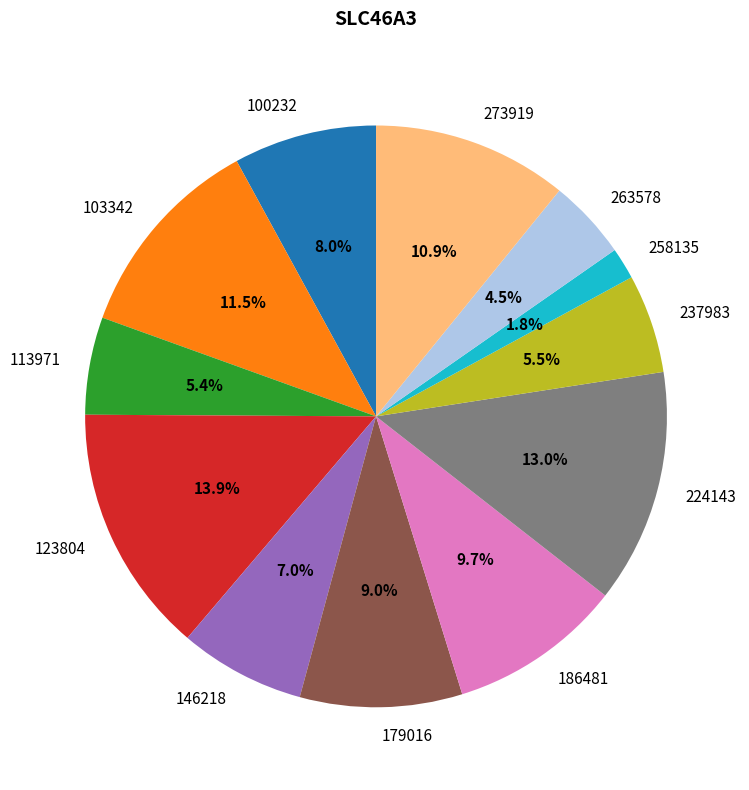

Which slice is the smallest?

258135